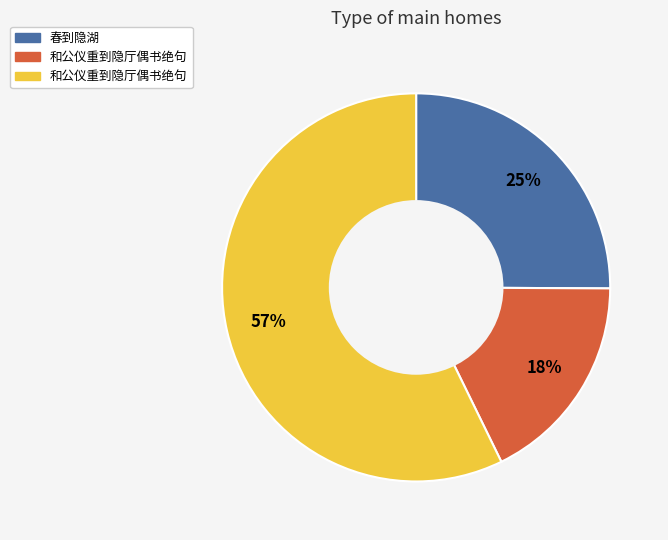

Does any single category account for the majority?

Yes